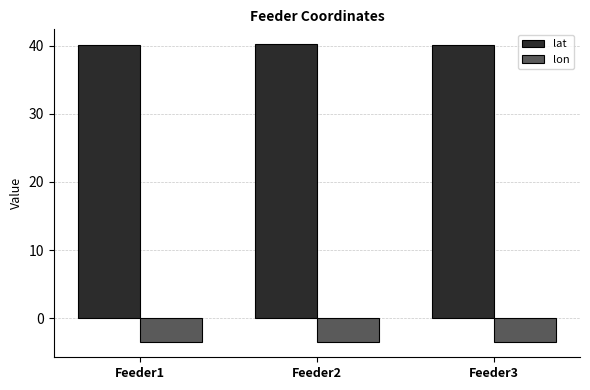

True or false: lat has a value of 64.6 at Feeder3.

False